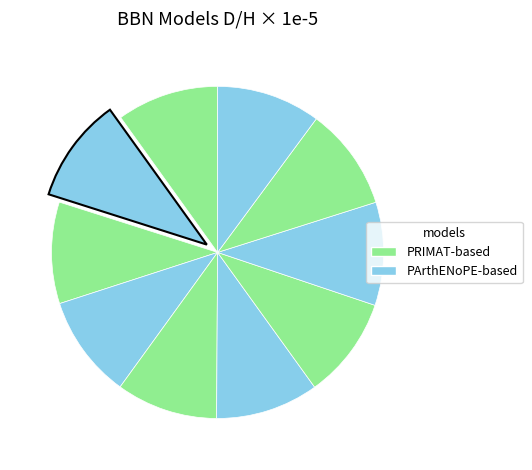

Count the number of slices in the pie.

10